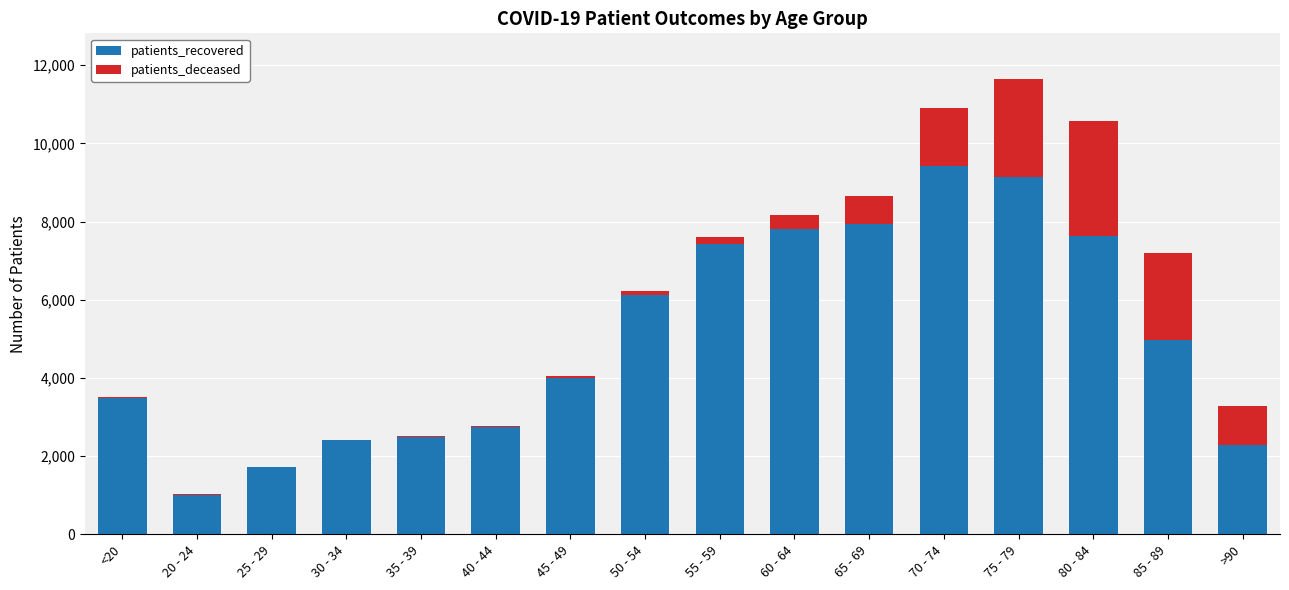

What is the highest value of the patients_recovered series?

9413